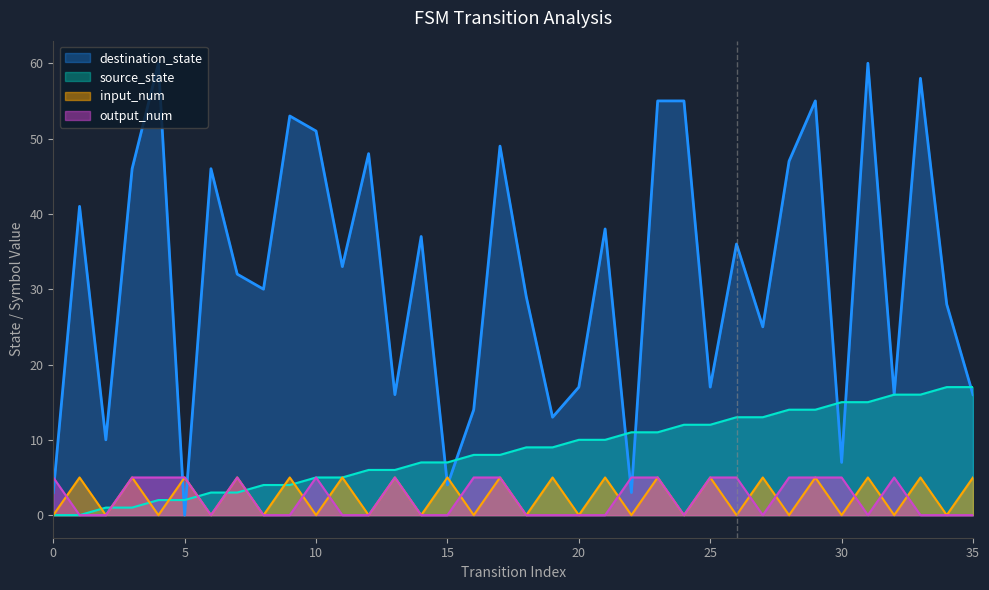

Reading right to left, what are all the values shown in this chart?

source_state: 17	17	16	16	15	15	14	14	13	13	12	12	11	11	10	10	9	9	8	8	7	7	6	6	5	5	4	4	3	3	2	2	1	1	0	0
destination_state: 16	28	58	16	60	7	55	47	25	36	17	55	55	3	38	17	13	29	49	14	4	37	16	48	33	51	53	30	32	46	0	60	46	10	41	3
input_num: 5	0	5	0	5	0	5	0	5	0	5	0	5	0	5	0	5	0	5	0	5	0	5	0	5	0	5	0	5	0	5	0	5	0	5	0
output_num: 0	0	0	5	0	5	5	5	0	5	5	0	5	5	0	0	0	0	5	5	0	0	5	0	0	5	0	0	5	0	5	5	5	0	0	5